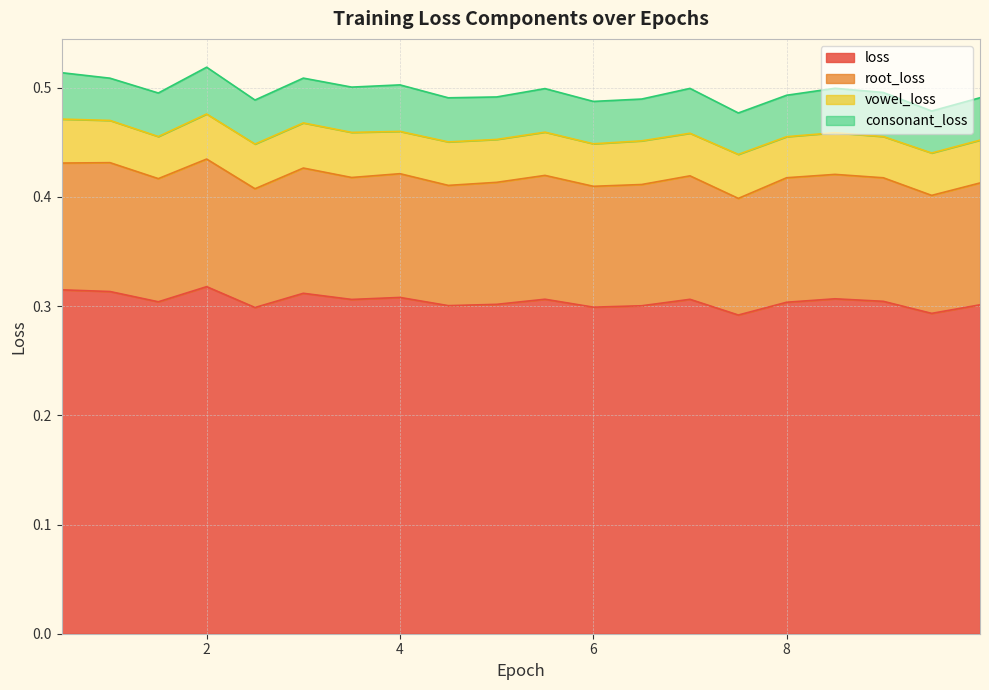

Rank the categories by vowel_loss value from lowest to highest.

7.999801, 8.999801, 8.499801, 1.499801, 0.999801, 3.999801, 9.499801, 5.999801, 6.999801, 9.999801, 4.999801, 5.499801, 4.499801, 6.499801, 0.499801, 7.499801, 2.499801, 1.999801, 3.499801, 2.999801